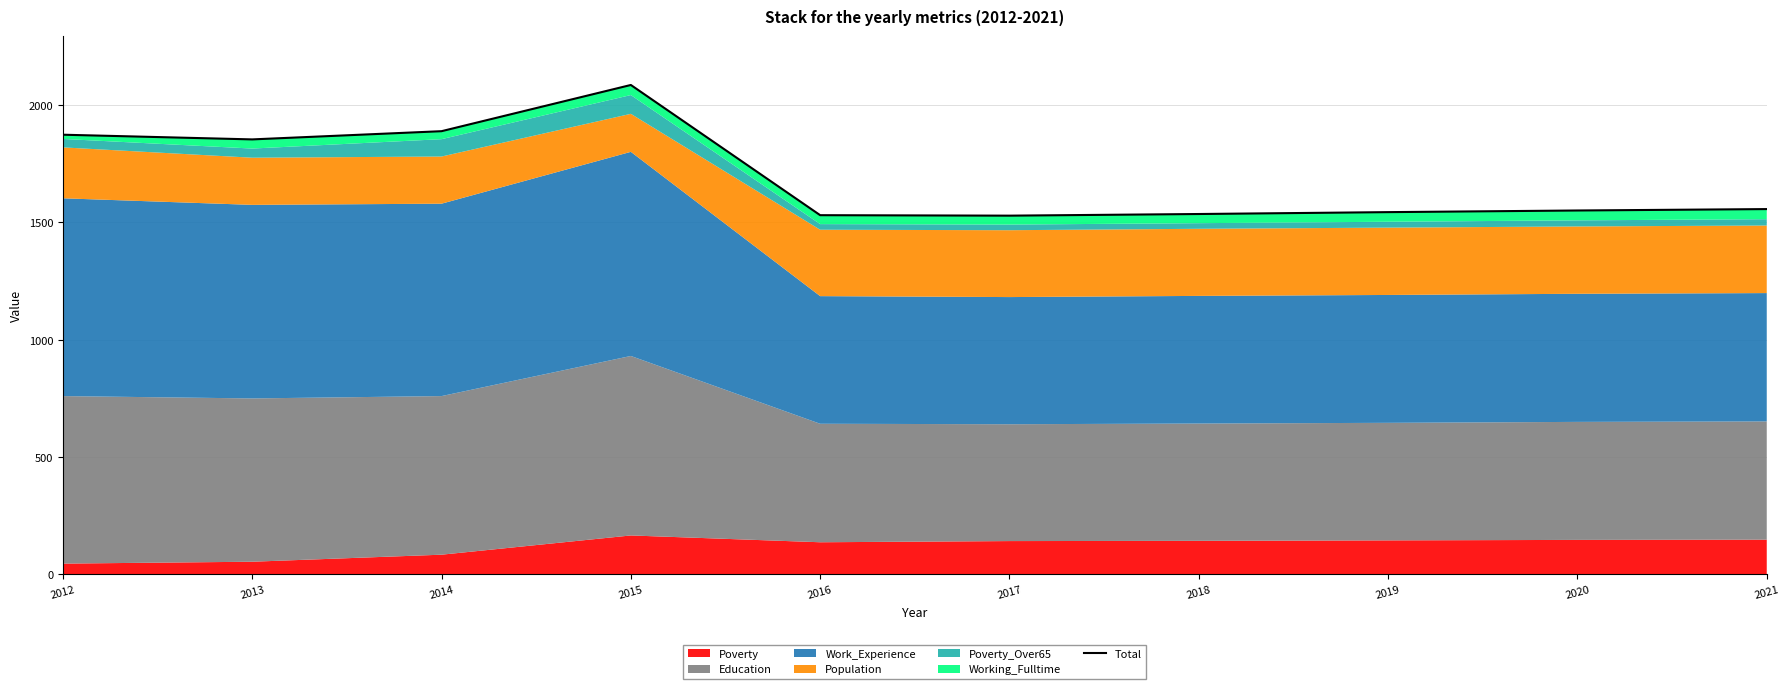

What value does the data have at 2014?

1889